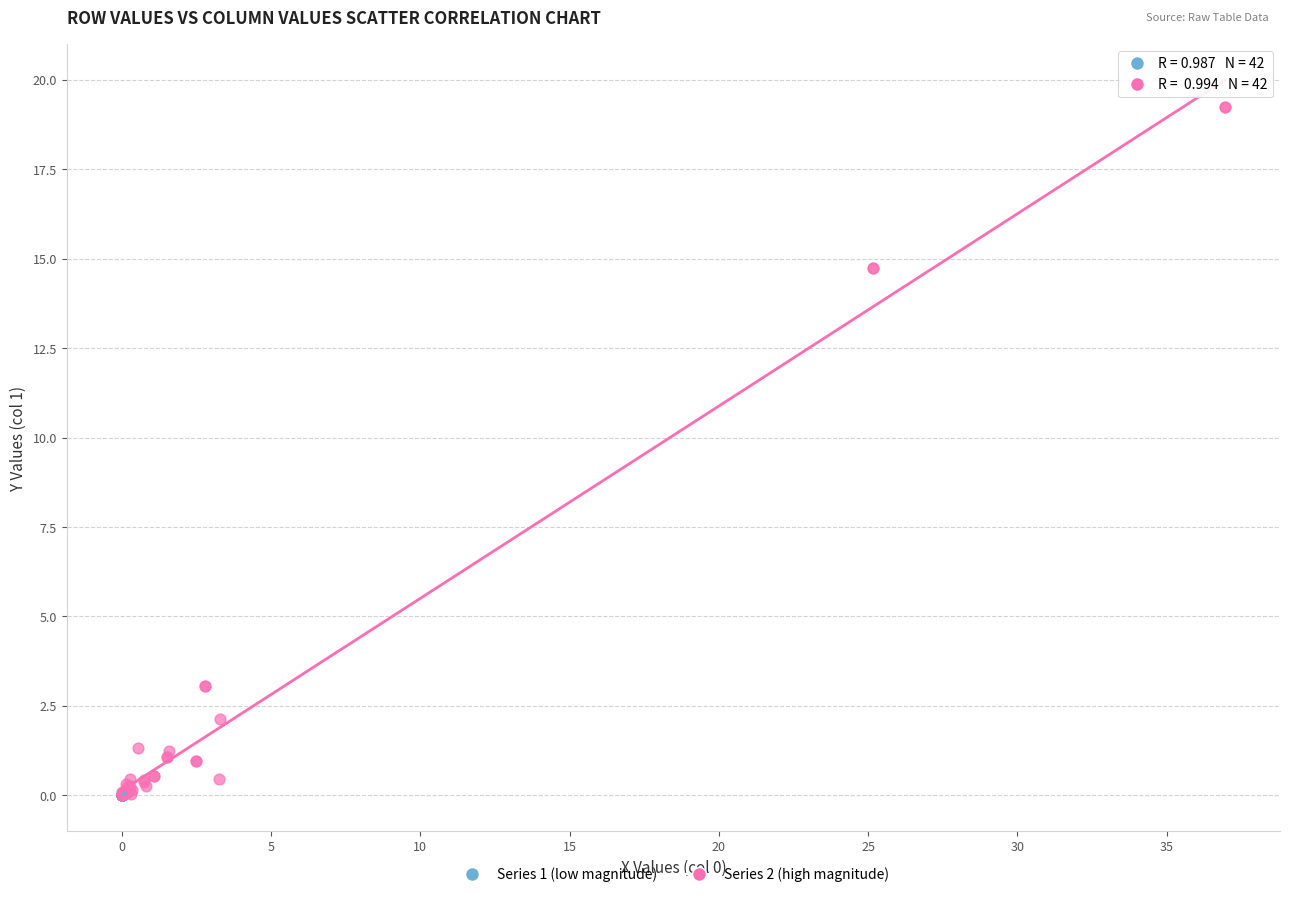

Which series reaches the maximum Y coordinate?

Series 2 (high magnitude)